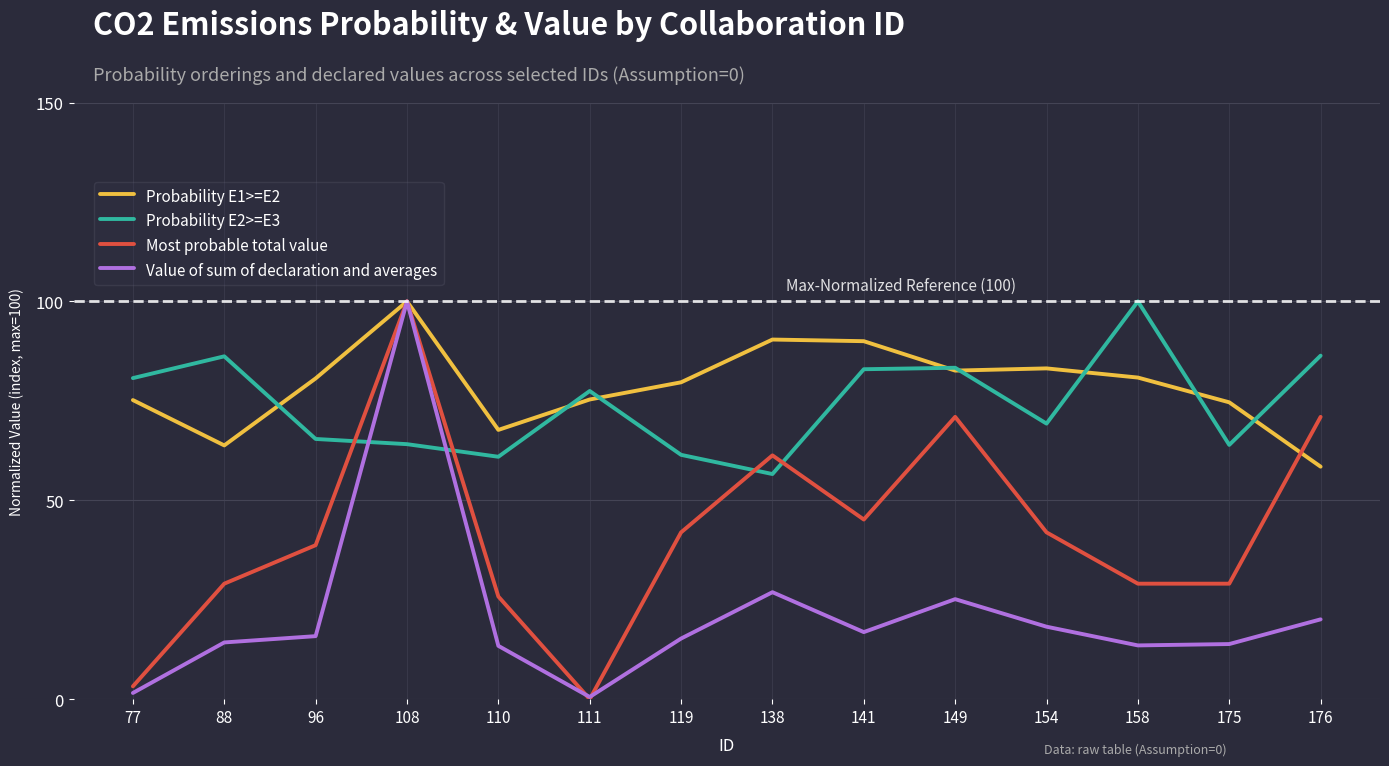

At 96, list the series in order from largest to smallest.

Probability E1>=E2, Probability E2>=E3, Most probable total value, Value of sum of declaration and averages